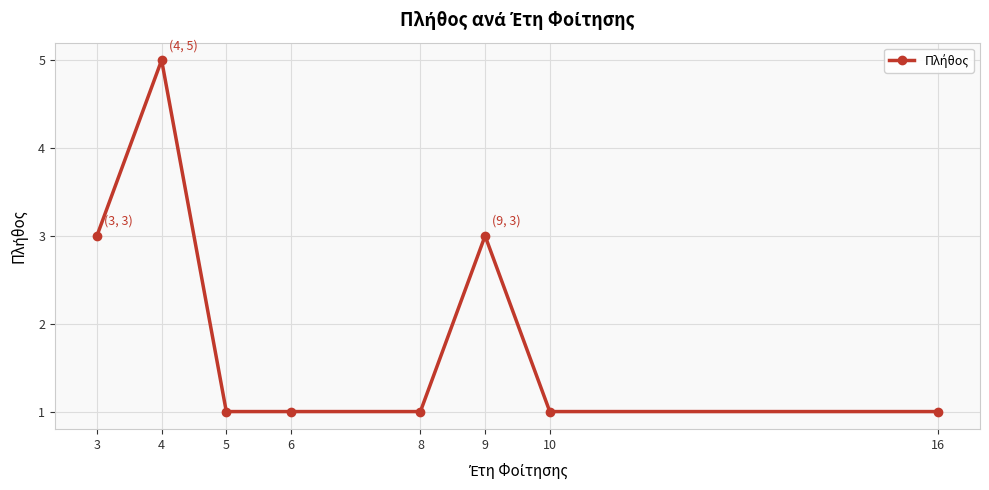

Does the chart have visible grid lines?

Yes